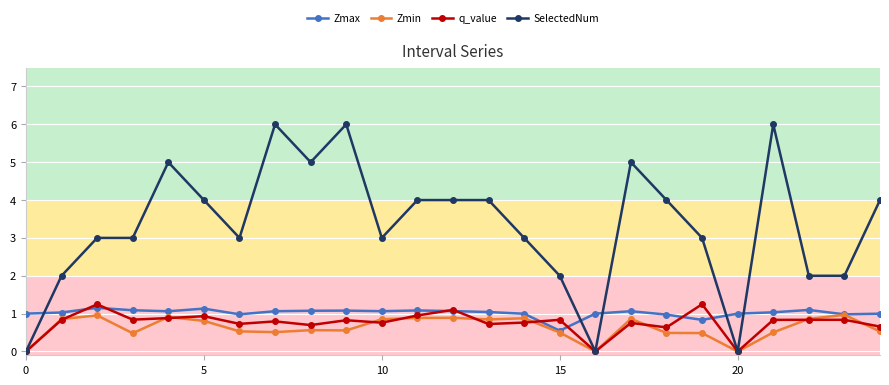

True or false: SelectedNum and Zmax intersect in this chart.

True